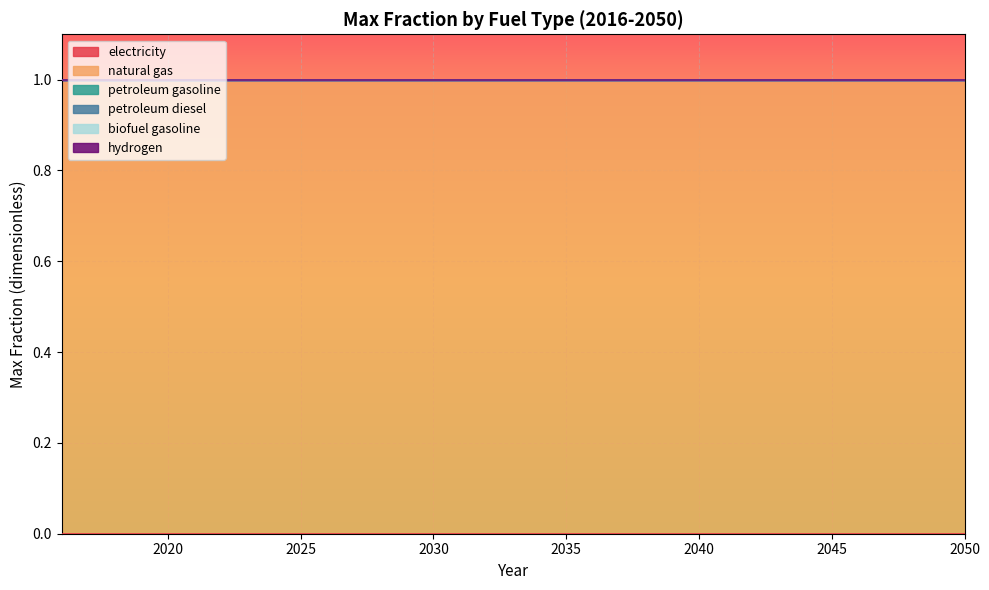

Is the value of biofuel gasoline at 2018 greater than the value of petroleum gasoline at 2042?

No